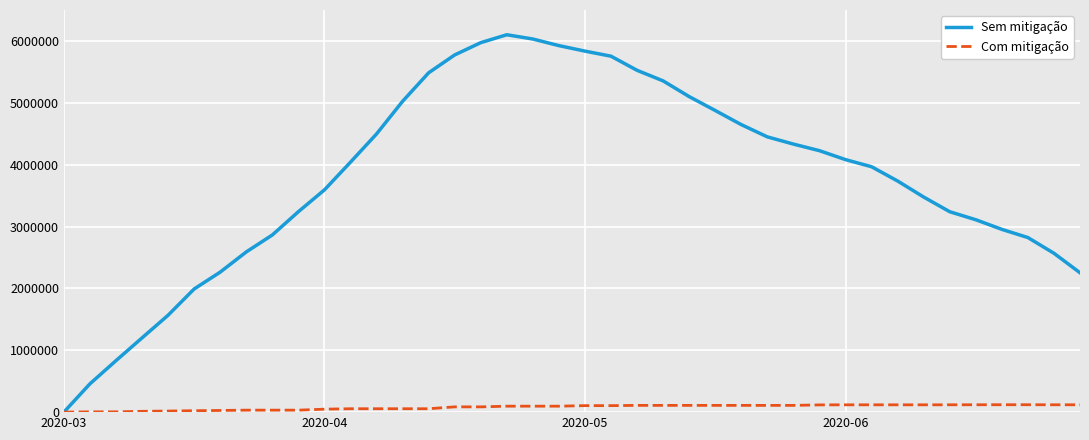

Which series has the largest total across all categories?

Sem mitigação